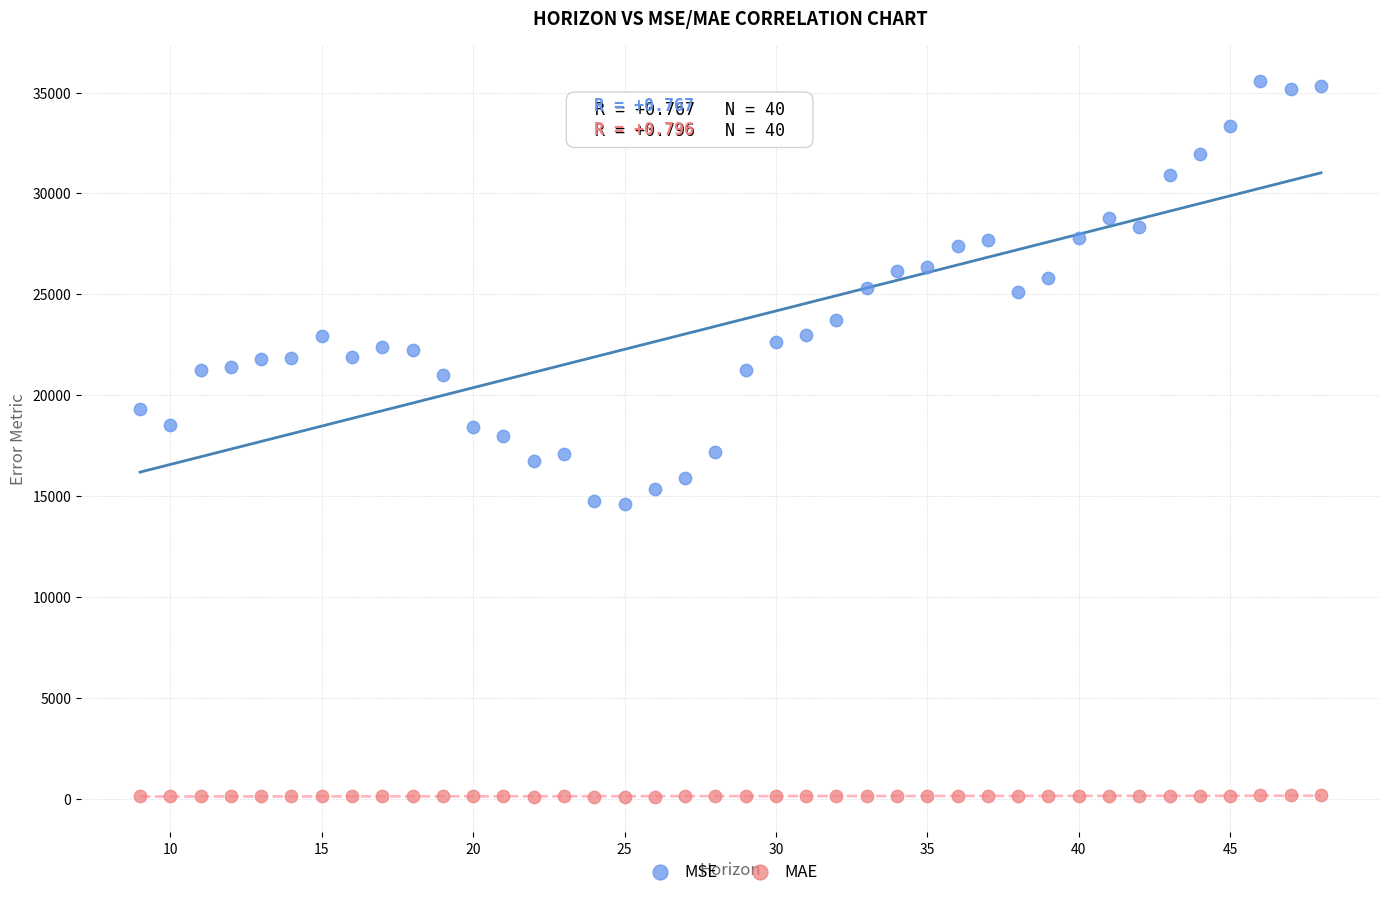

Which series has the largest Y range (max minus min)?

MSE